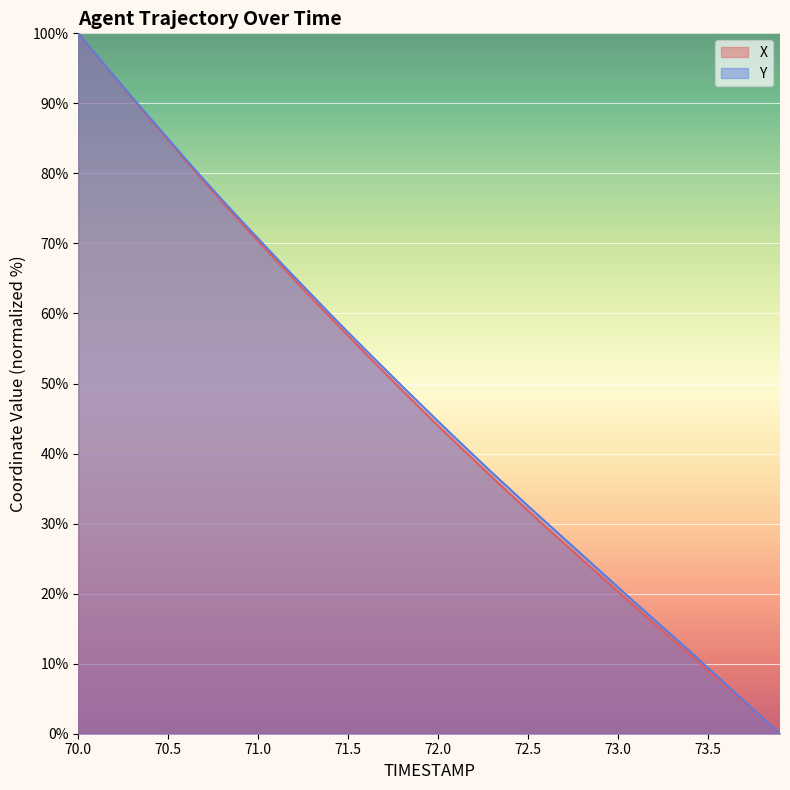

True or false: X and Y cross at least once.

False